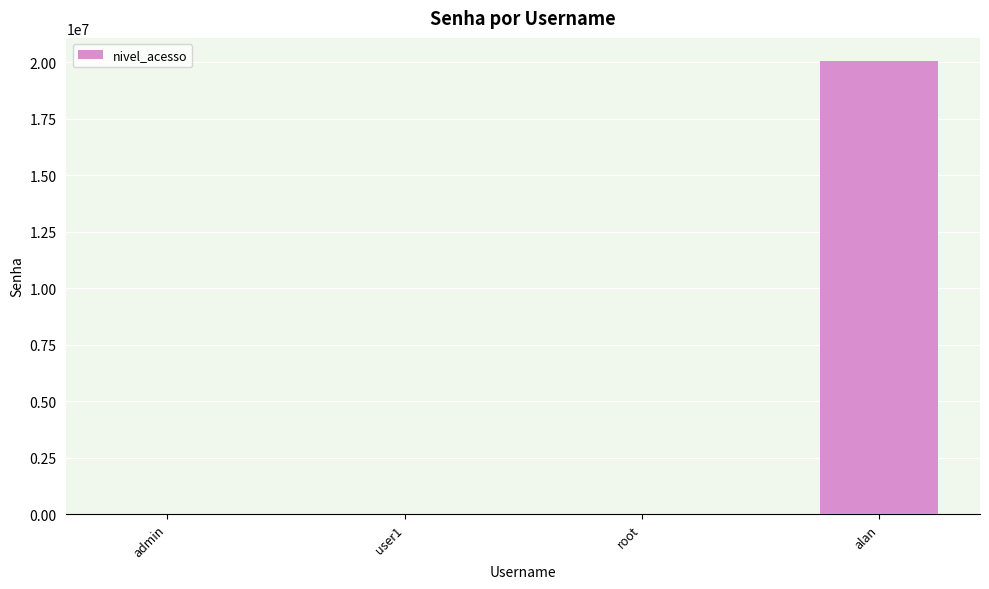

What value does the data have at admin, to the nearest 100?

1200